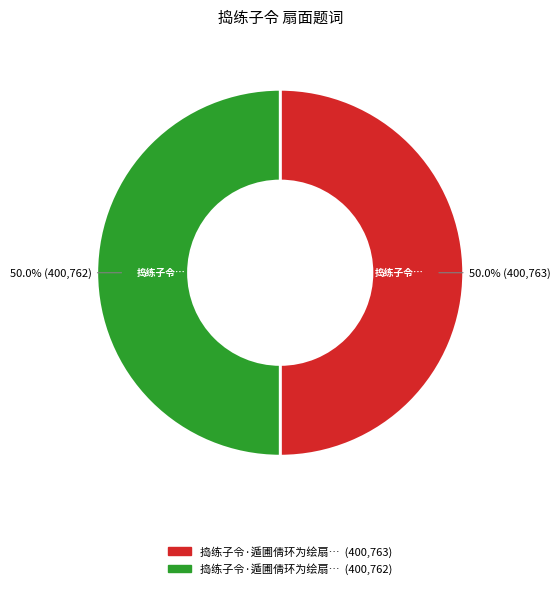

How many slices are in this pie chart?

2